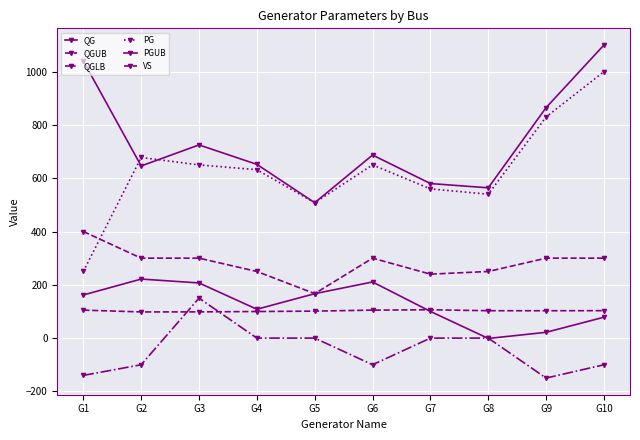

How many series are shown in this chart?

6